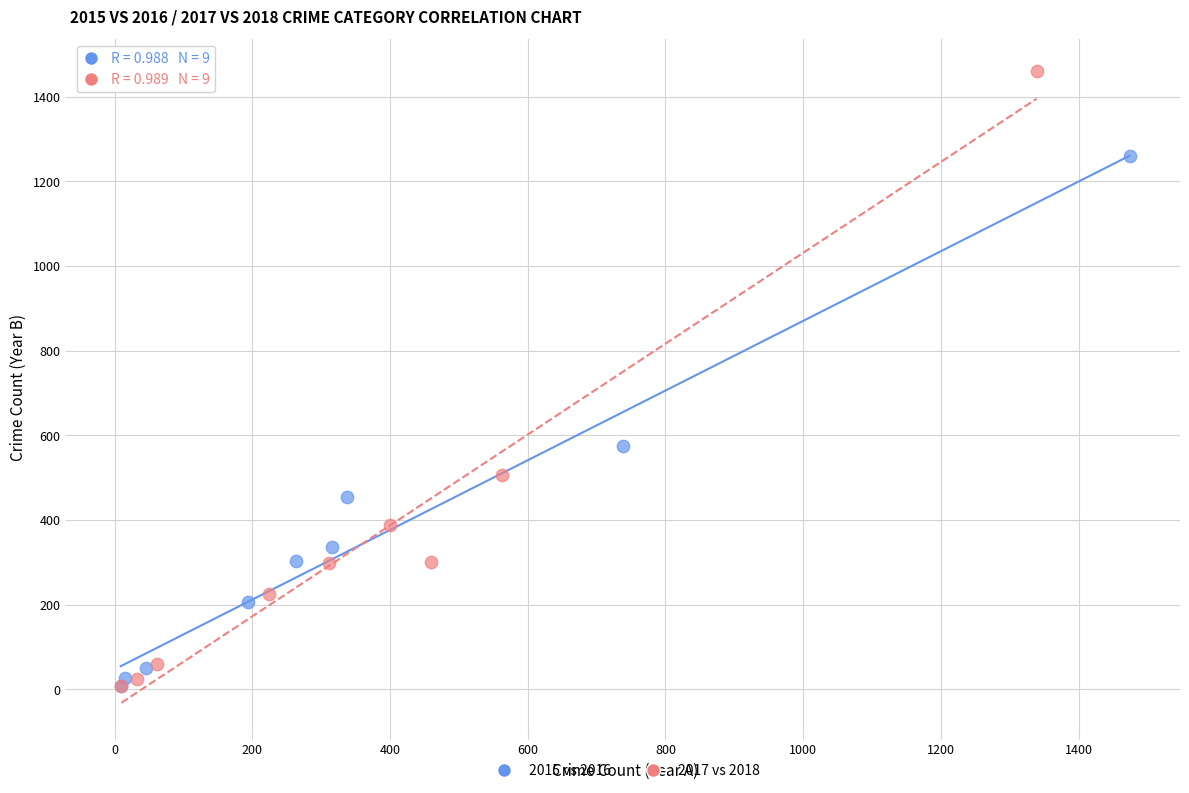

Which series has the largest Y range (max minus min)?

2017 vs 2018